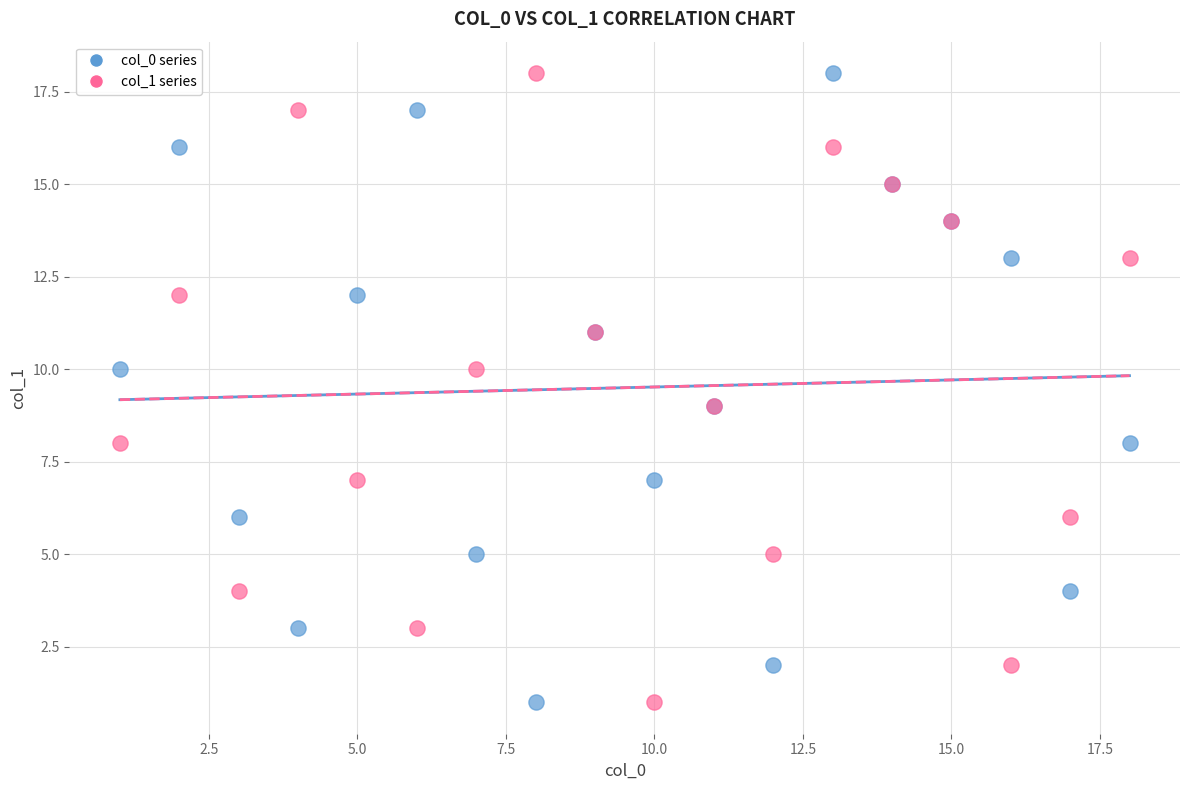

What are all the series names shown in the legend?

col_0 series, col_1 series